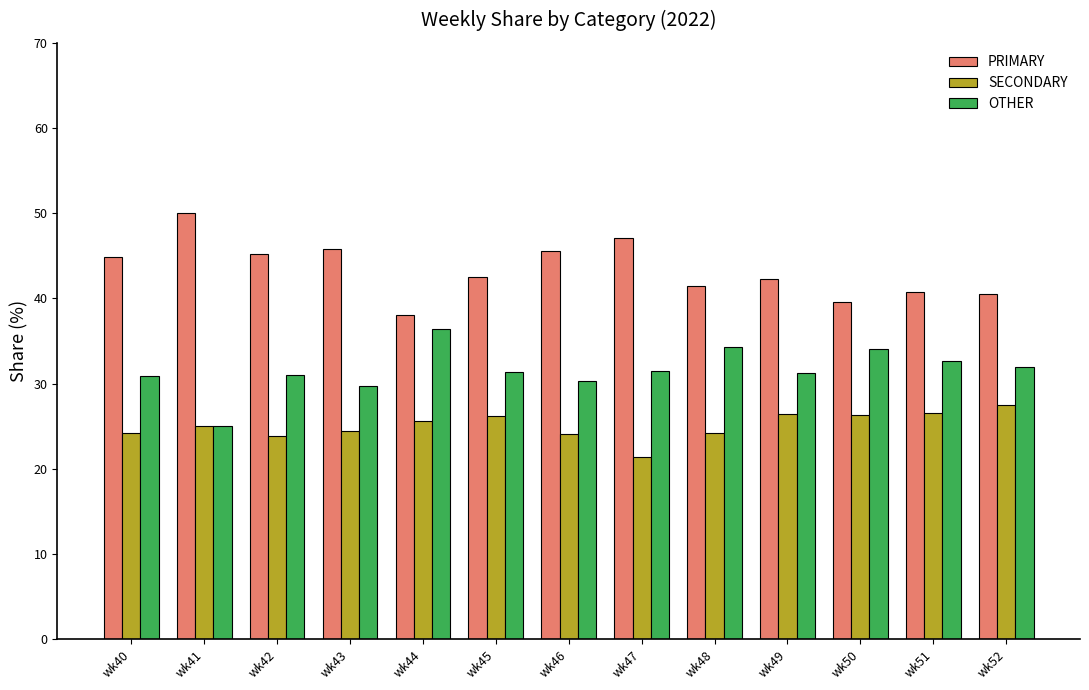

Is the value of SECONDARY at wk49 greater than the value of OTHER at wk50?

No